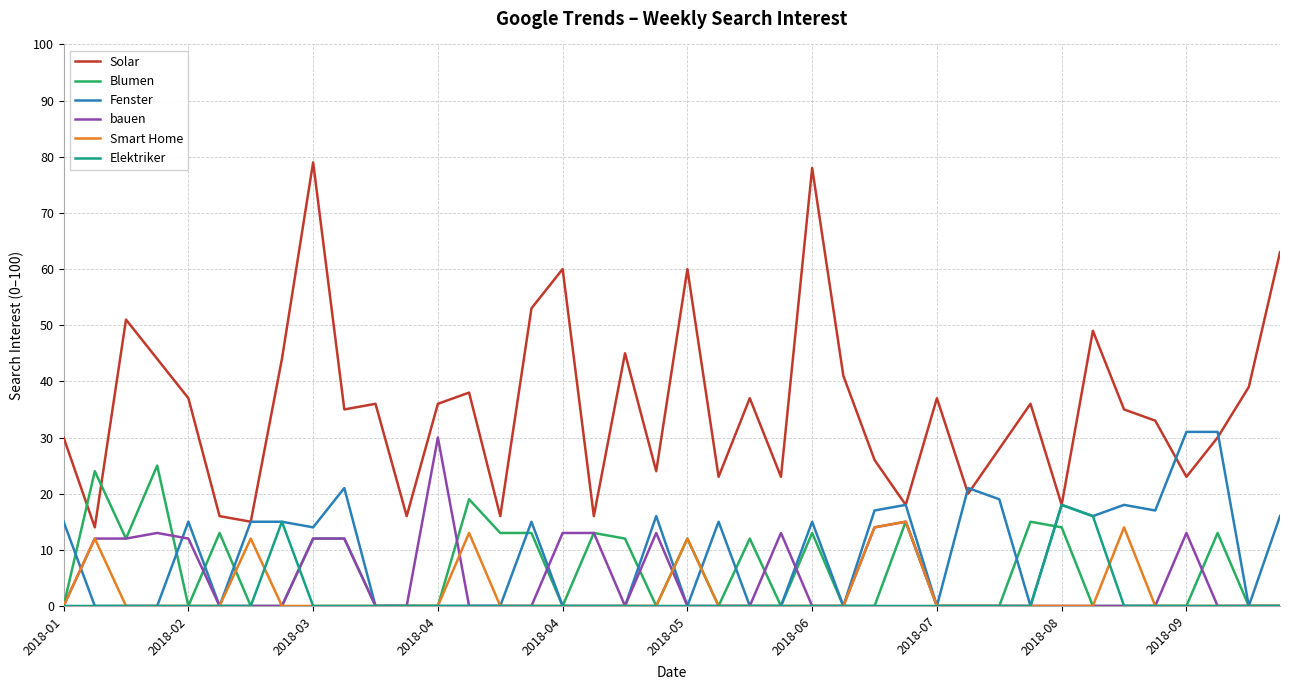

What is the maximum value for Blumen?

25